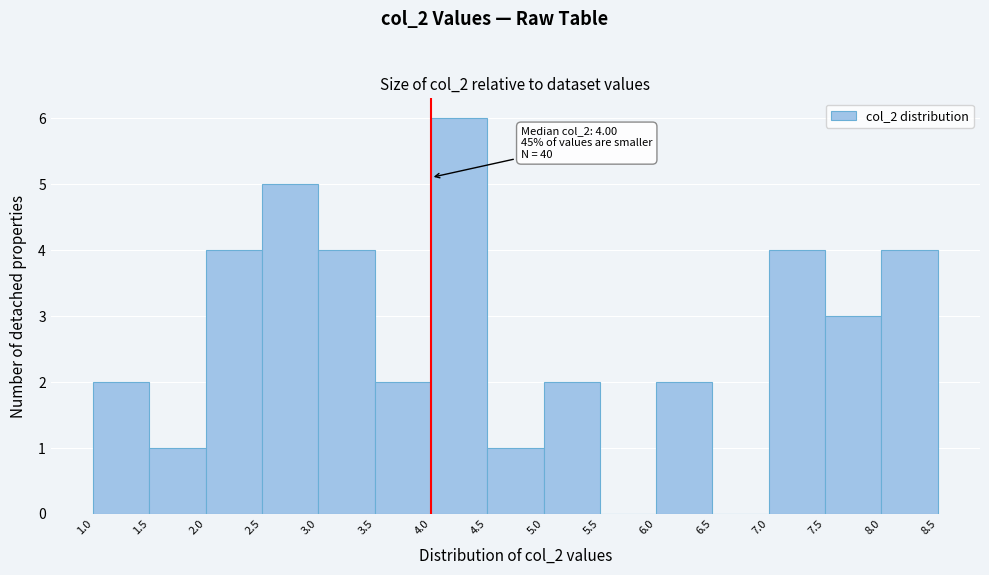

Which range on the x-axis has the tallest bar?

4.0 to 4.5